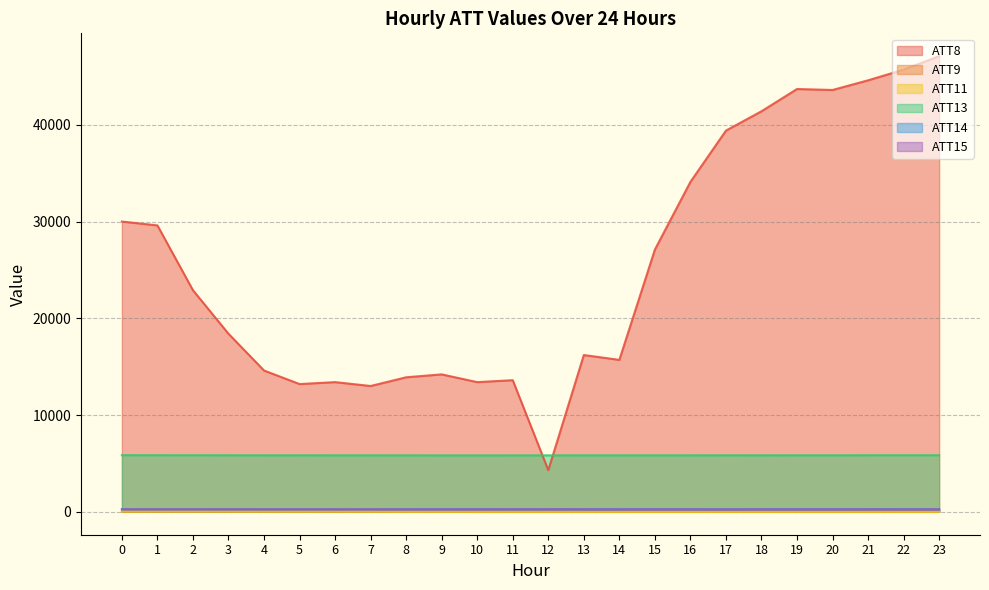

Where is the first local maximum for ATT8?

6